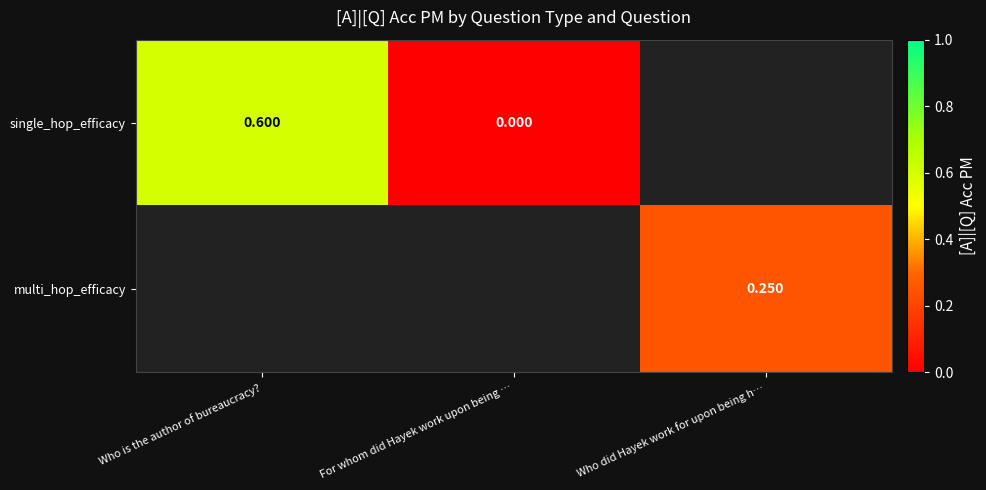

At For whom did Hayek work upon being …, list the series in order from largest to smallest.

single_hop_efficacy, multi_hop_efficacy